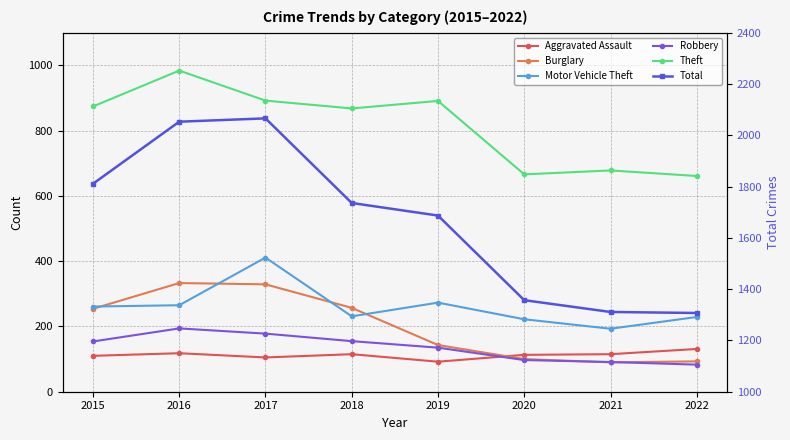

In Burglary, how many points are lower than both neighbors (excluding endpoints)?

1